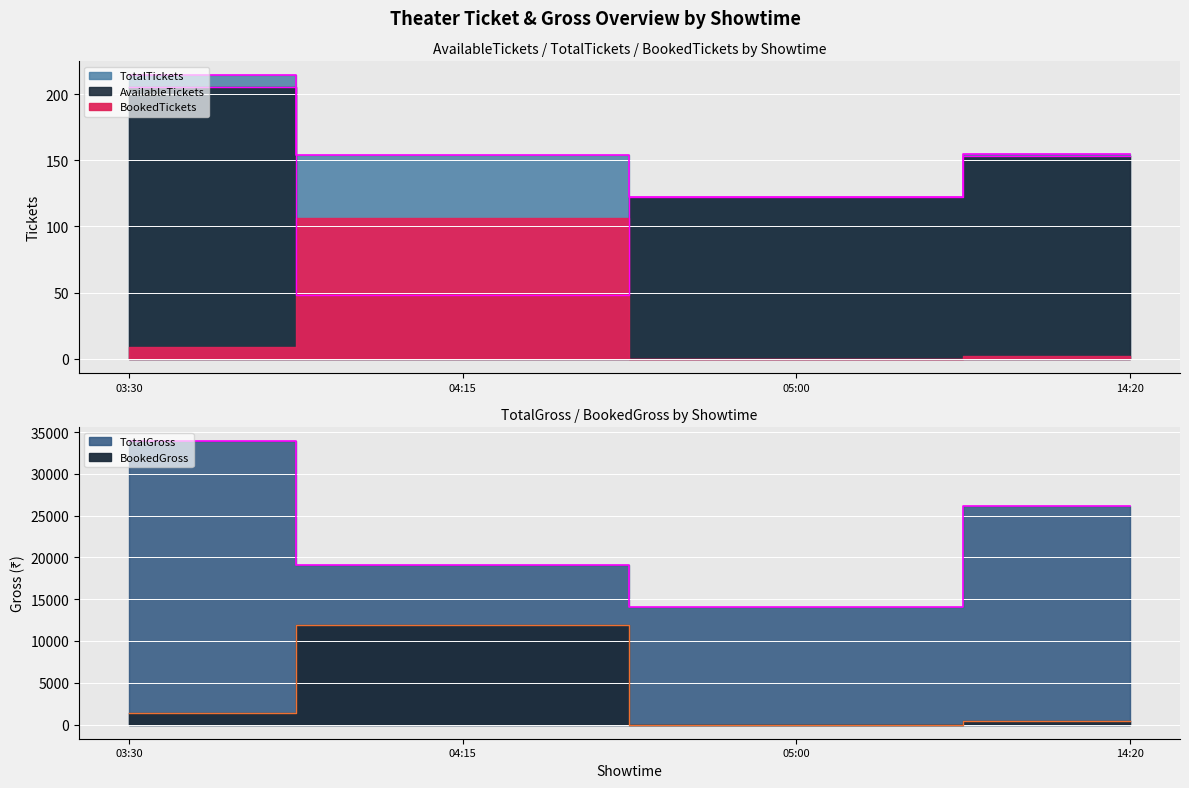

What is the sum of all AvailableTickets values?

528